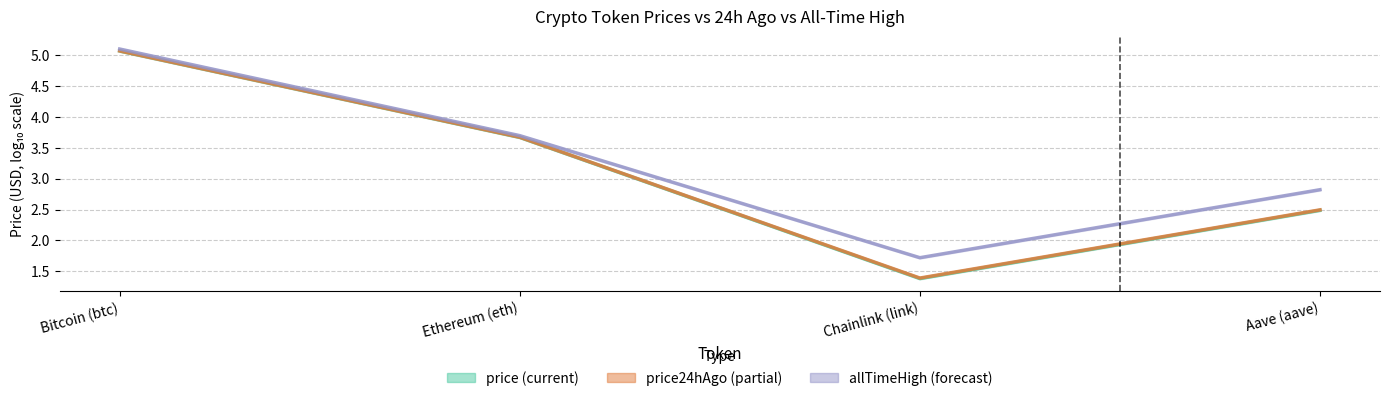

Which series has the largest total across all categories?

allTimeHigh